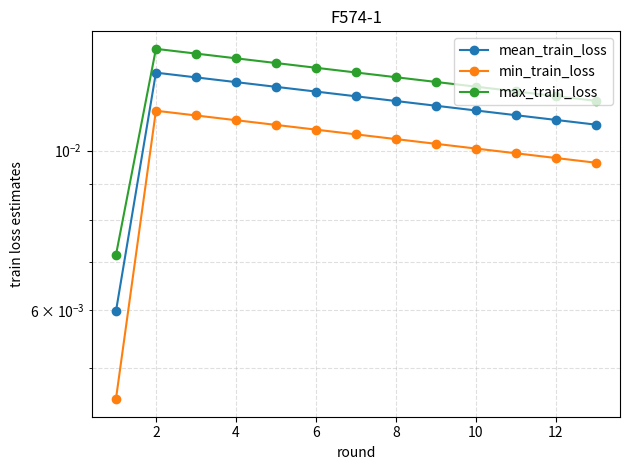

Where is the first local maximum for mean_train_loss?

2